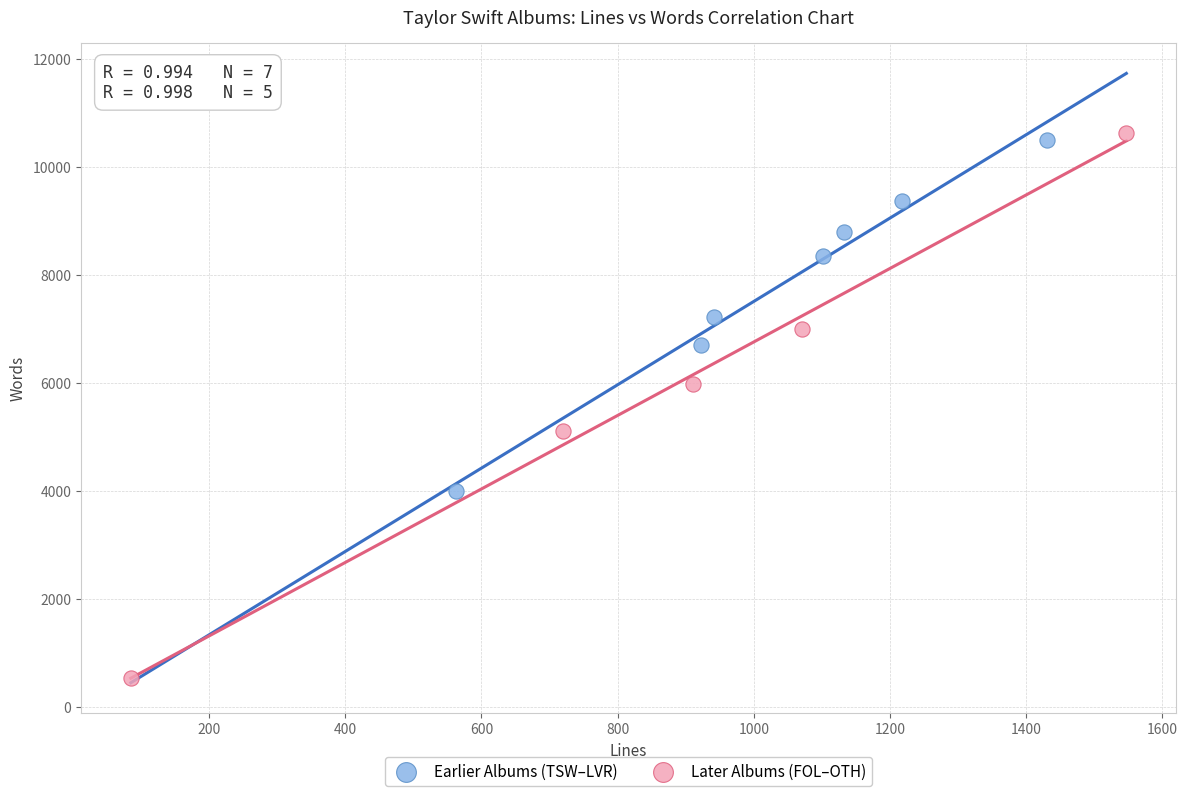

Which series has the largest Y range (max minus min)?

Later Albums (FOL–OTH)